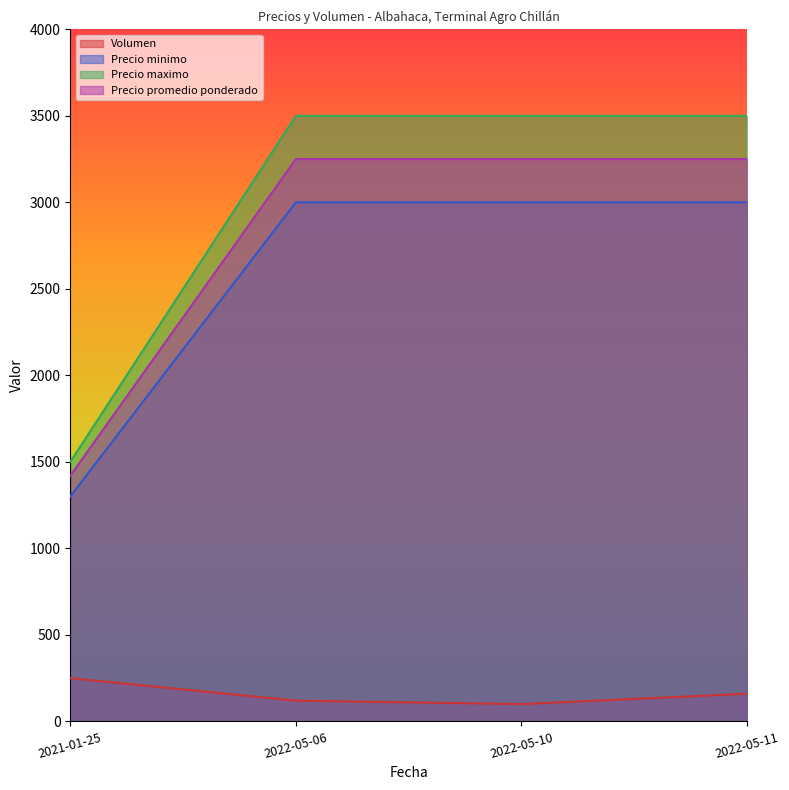

Reading left to right, transcribe all the data shown in this chart.

Volumen: 2021-01-25=250	2022-05-06=120	2022-05-10=100	2022-05-11=160
Precio minimo: 2021-01-25=1300	2022-05-06=3000	2022-05-10=3000	2022-05-11=3000
Precio maximo: 2021-01-25=1500	2022-05-06=3500	2022-05-10=3500	2022-05-11=3500
Precio promedio ponderado: 2021-01-25=1420	2022-05-06=3250	2022-05-10=3250	2022-05-11=3250